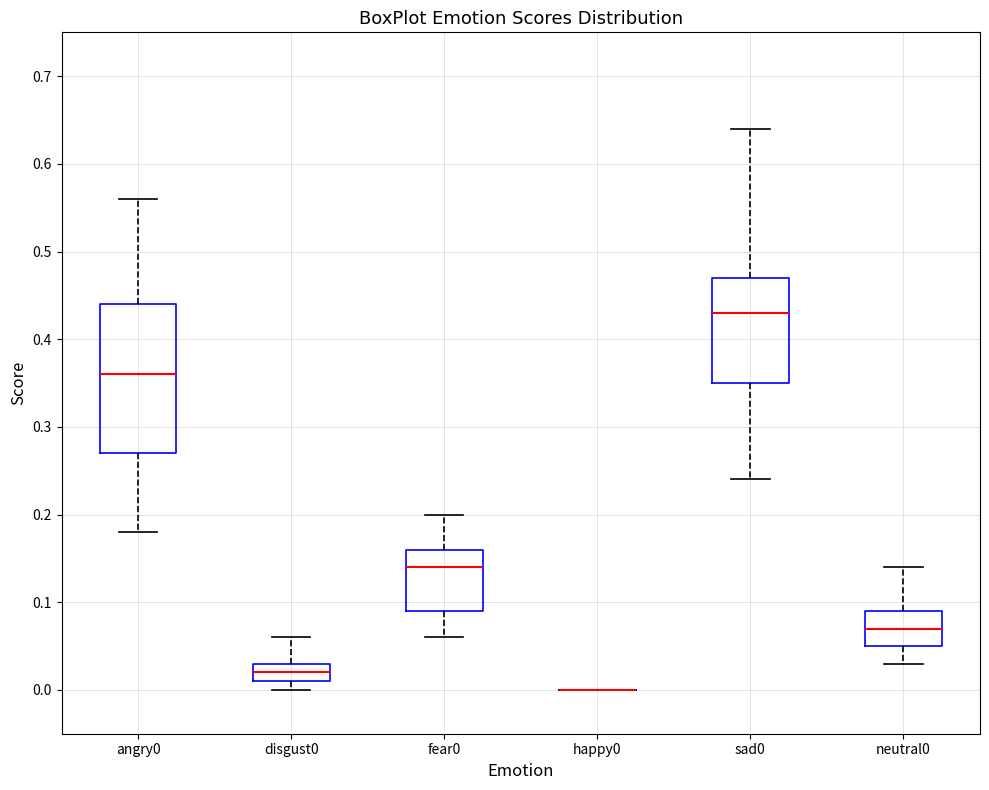

Where is the lower edge of the box for neutral0 on the y-axis? The values are not printed on the chart, so give them approximately, as read against the axis.

0.05